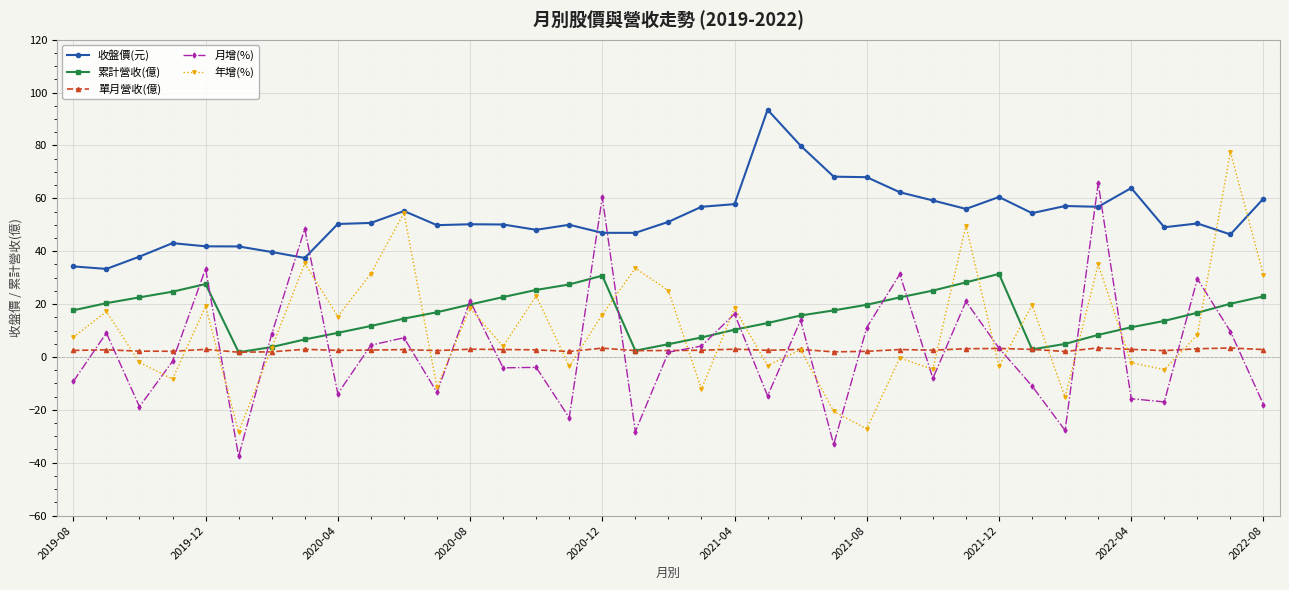

What is the value of the 累計營收(億) point at the 21st from the left?

10.3